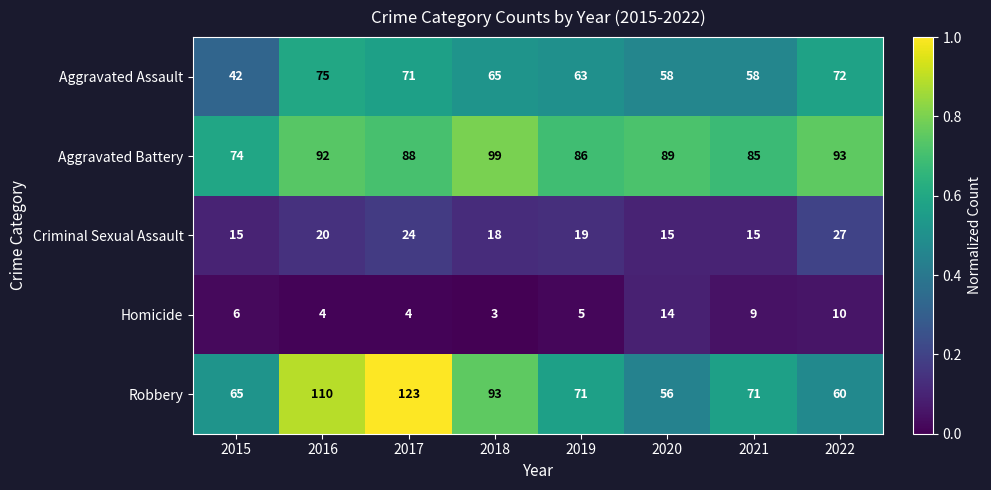

Count the number of data series in this chart.

5